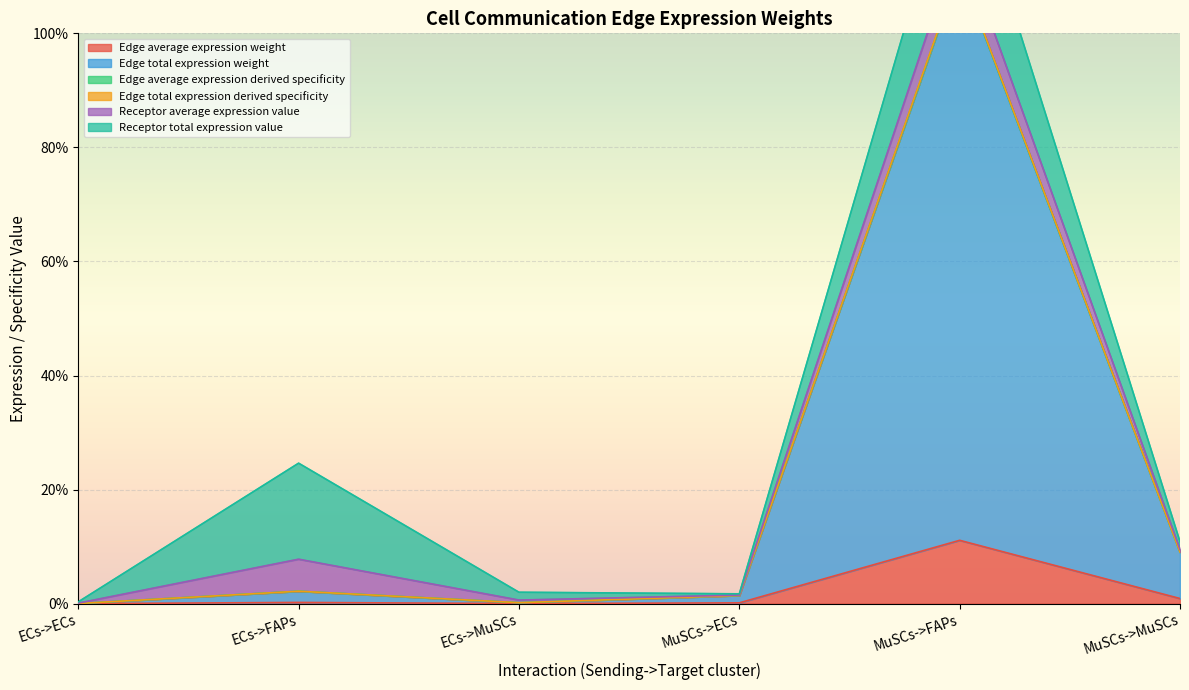

True or false: Edge total expression weight and Edge average expression weight cross at least once.

False